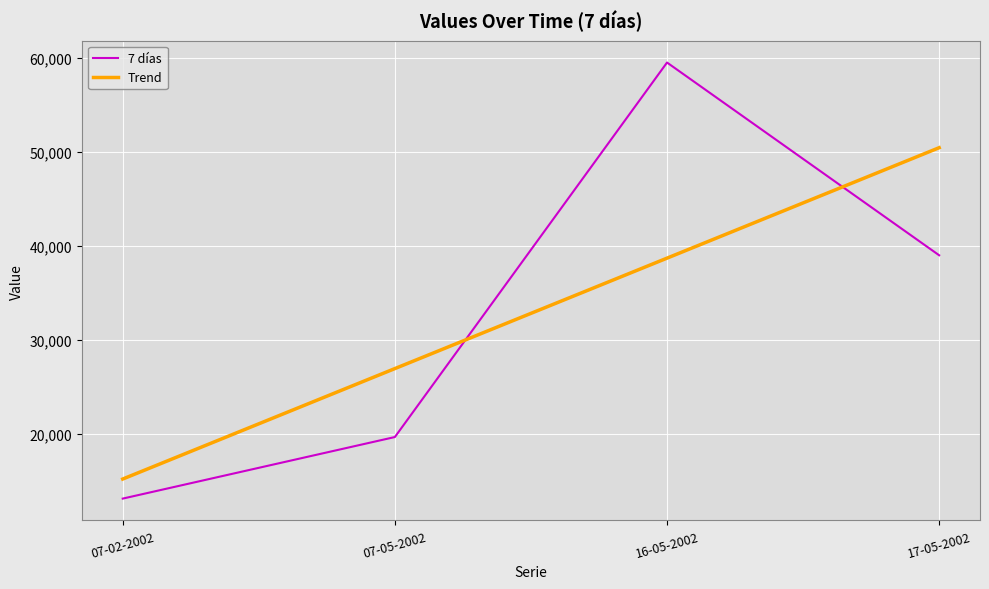

At which label is Trend closest to 32834?

07-05-2002